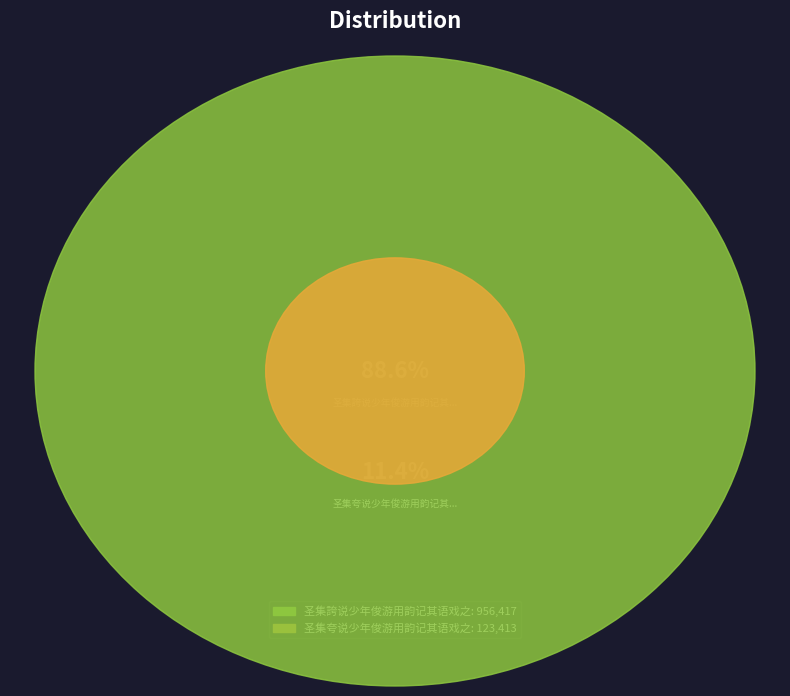

To the nearest percent, what percentage of the pie is 圣集夸说少年俊游用韵记其语戏之?

11%